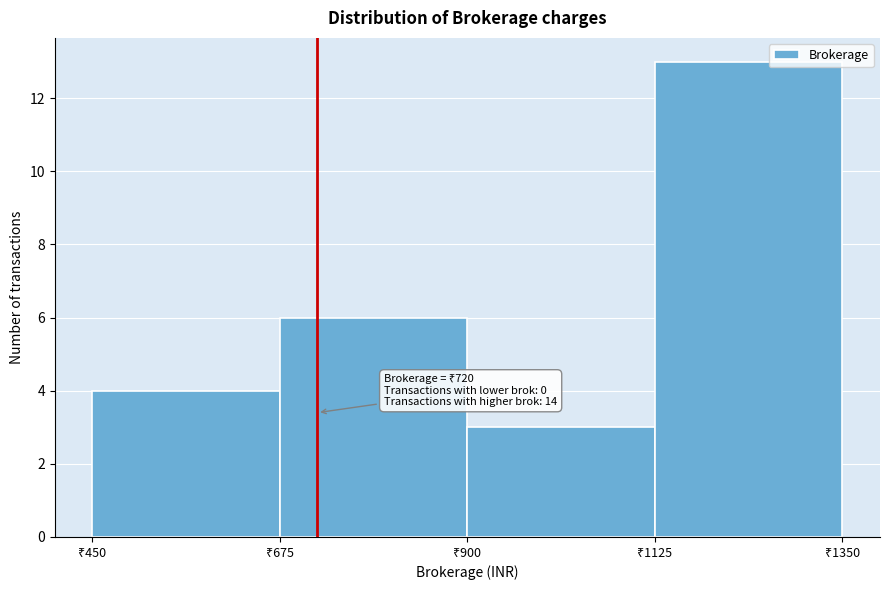

Over which range of the x-axis is the bar tallest?

1125 to 1350